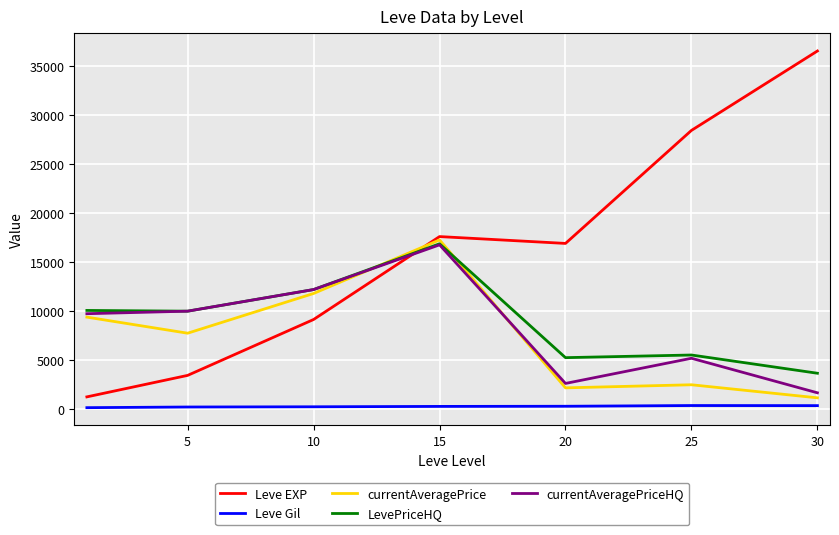

Which series has the largest total across all categories?

Leve EXP